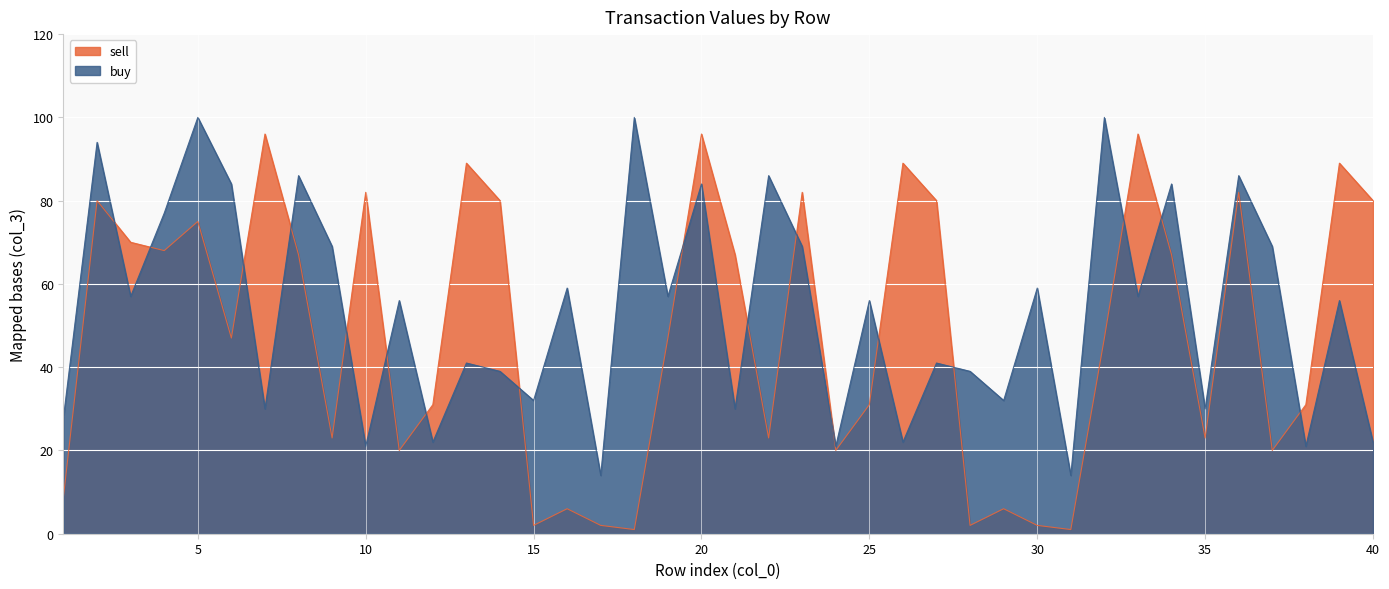

What is the difference between the maximum and second lowest values in the buy series?

86